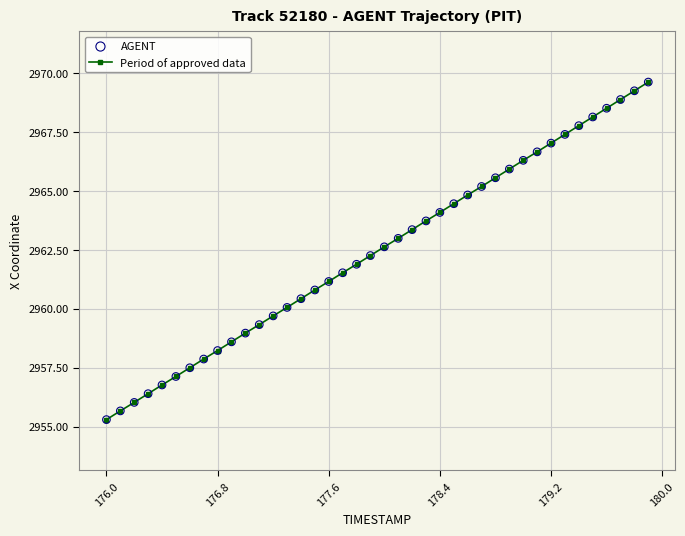

What is the maximum value shown in the chart?

2969.6